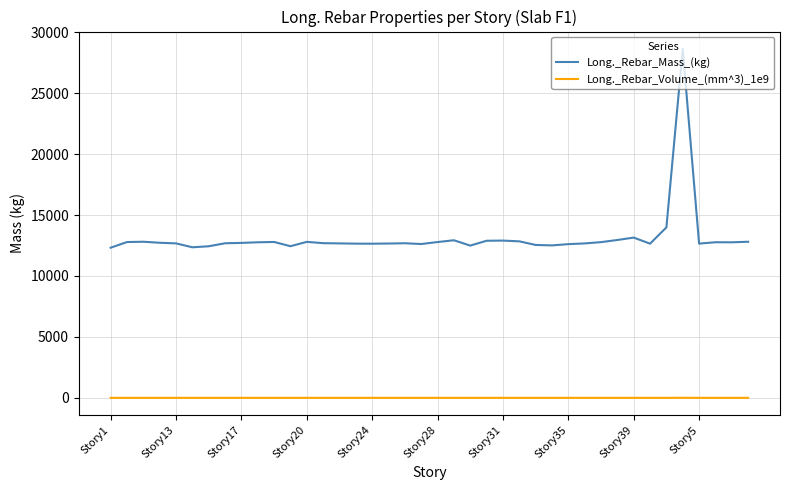

What is the average value of the Long._Rebar_Volume_(mm^3)_1e9 series?

1.7